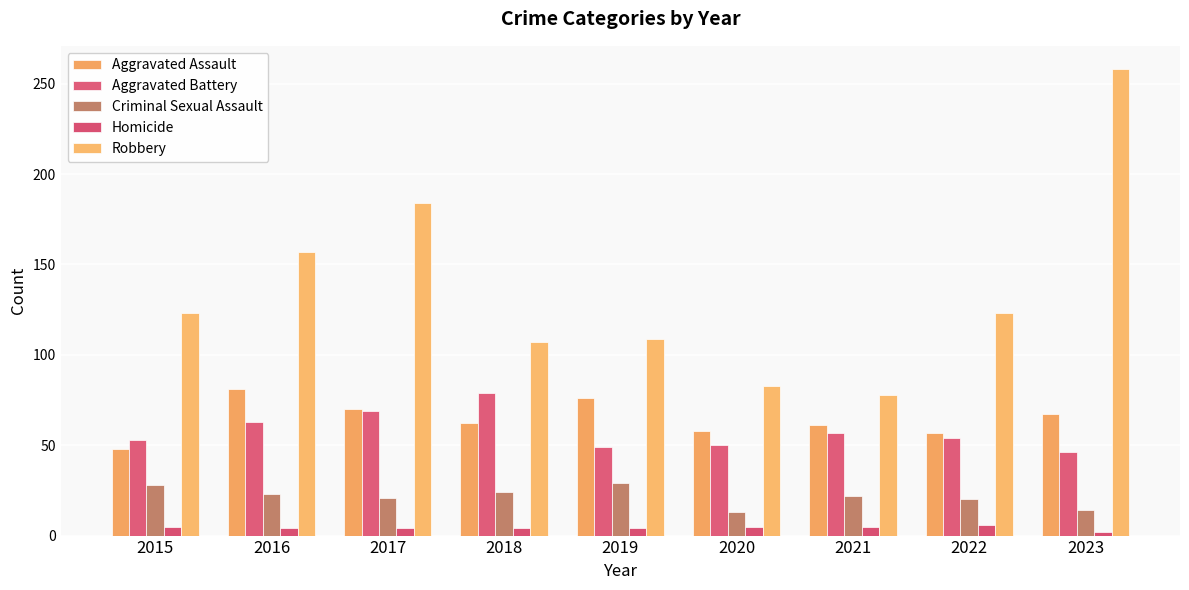

What is the difference between the maximum and minimum values in the Homicide series?

4